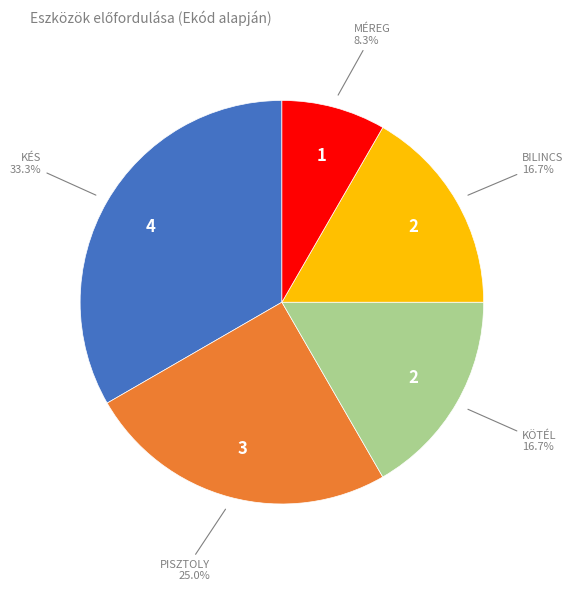

Does any single category account for the majority?

No